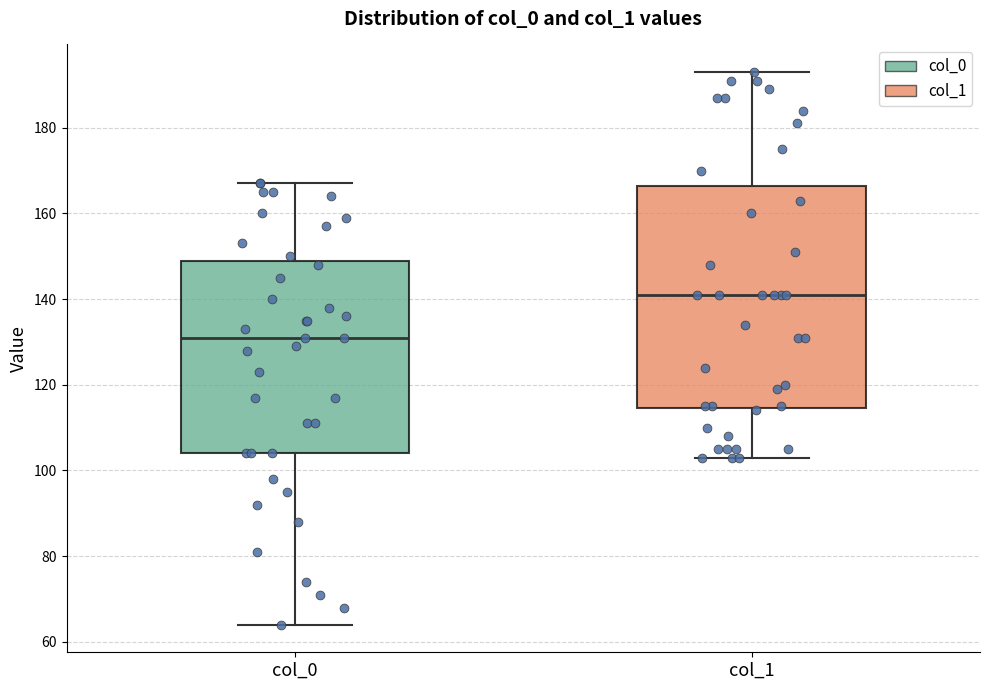

Which box's median line is the lowest?

col_0